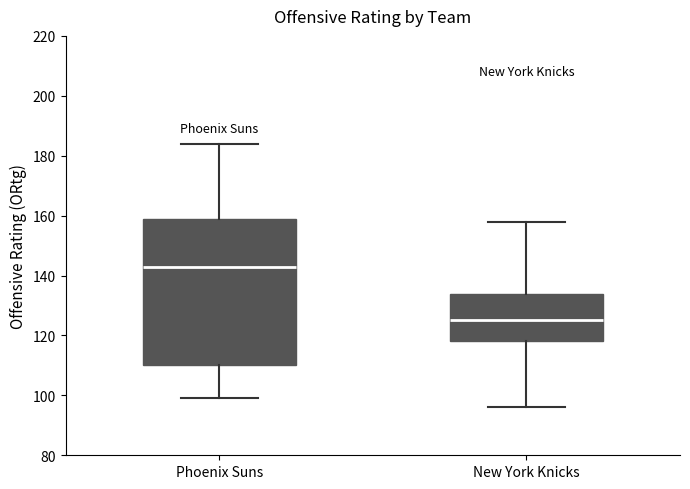

Where is the lower edge of the box for New York Knicks on the y-axis? The values are not printed on the chart, so give them approximately, as read against the axis.

118